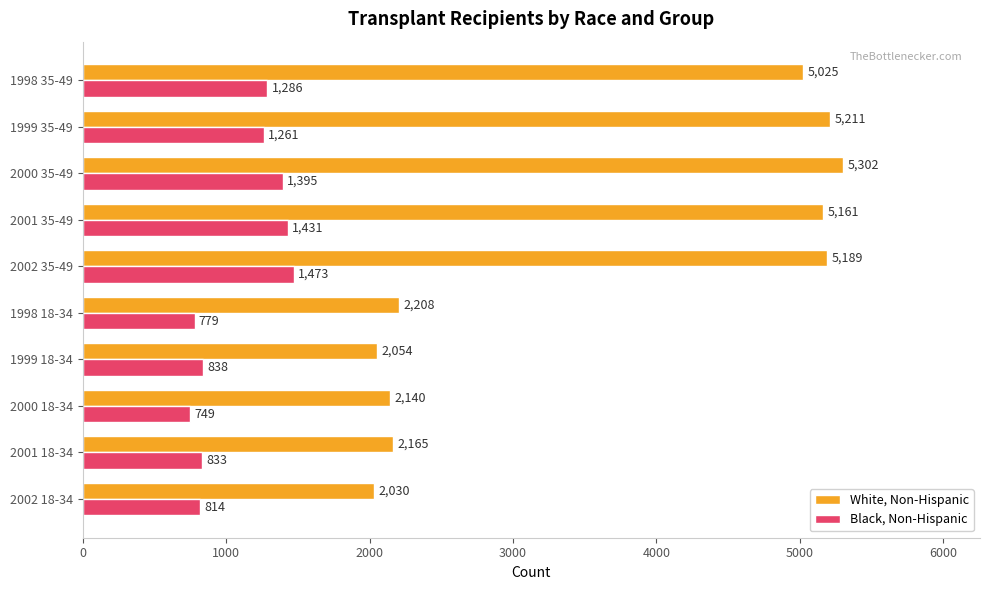

What is the spread (max minus min) of values at 2002 18-34?

1216